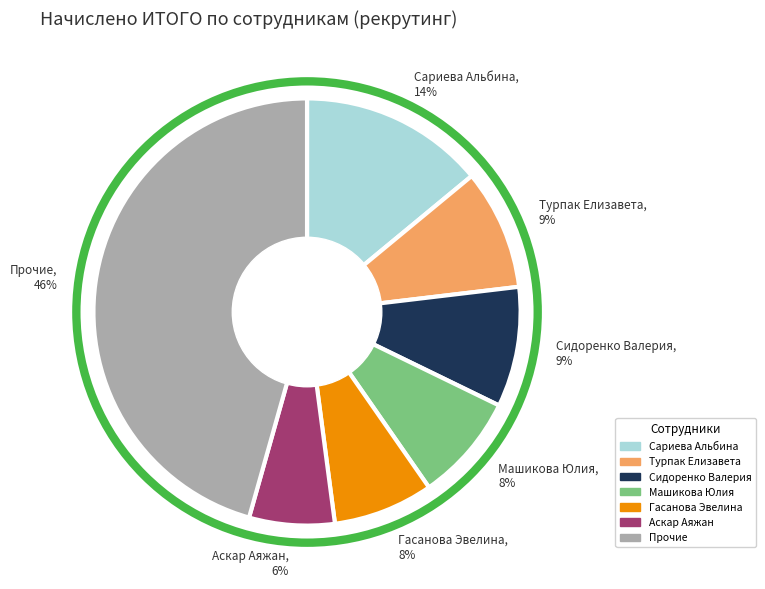

Between Сариева Альбина, 14% and Аскар Аяжан, 6%, which is larger?

Сариева Альбина, 14%